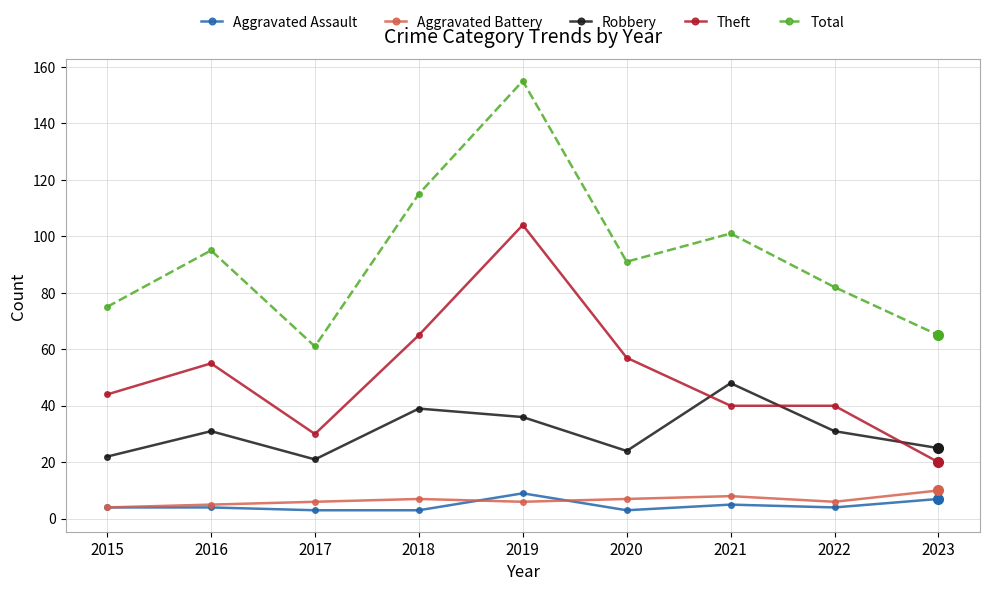

What is the minimum value shown in the chart?

3